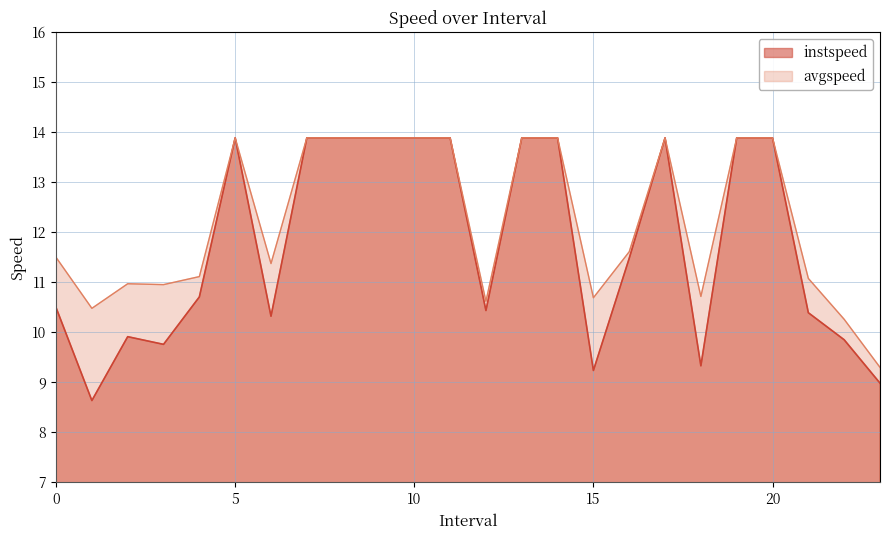

What is the label of the 11th point from the left?

10.0